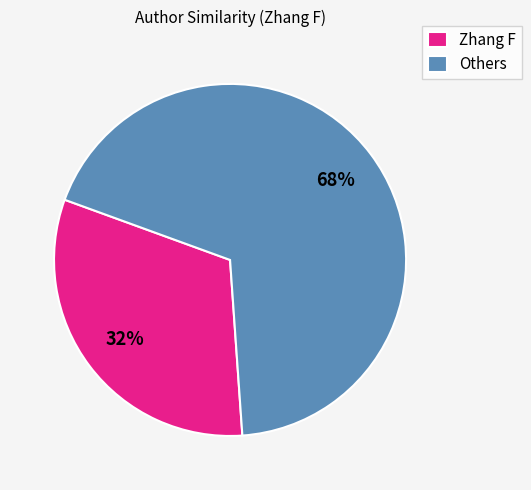

Is the sum of Zhang F and Others greater than half?

Yes